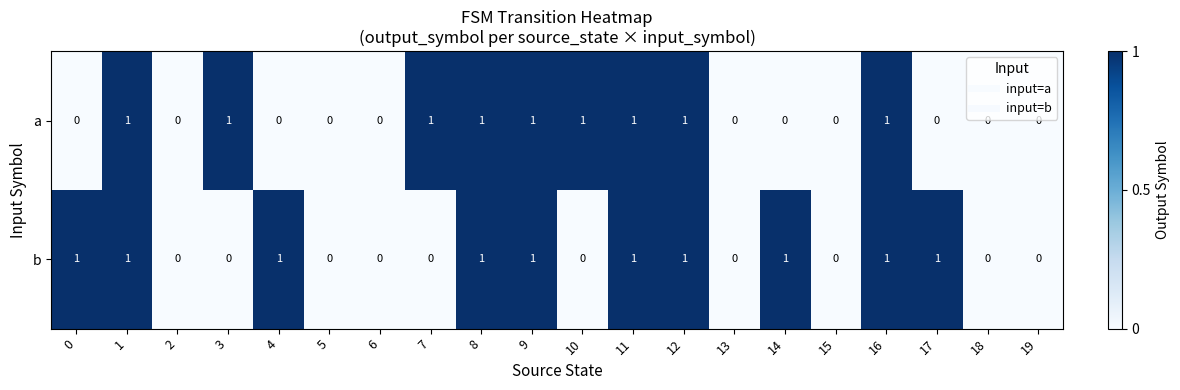

Which series has the largest total across all categories?

b